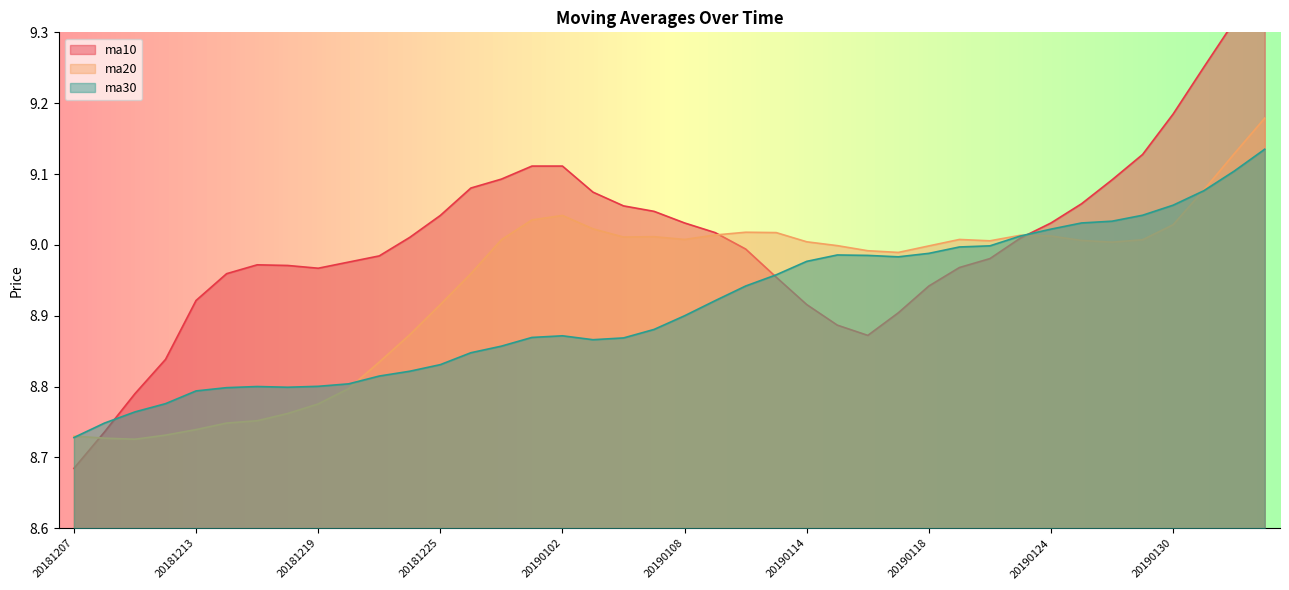

How many lines are shown in the chart?

3